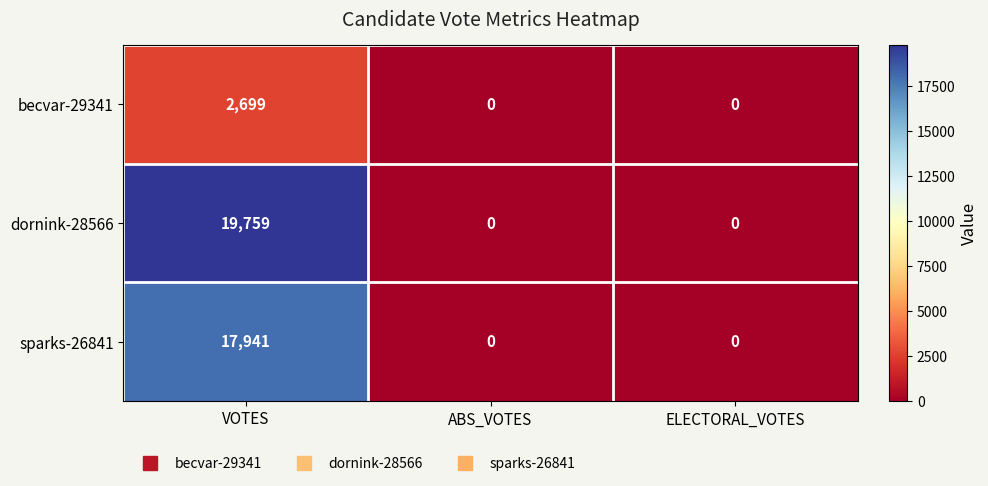

What is the approximate value of becvar-29341 at VOTES, to the nearest 10?

2700